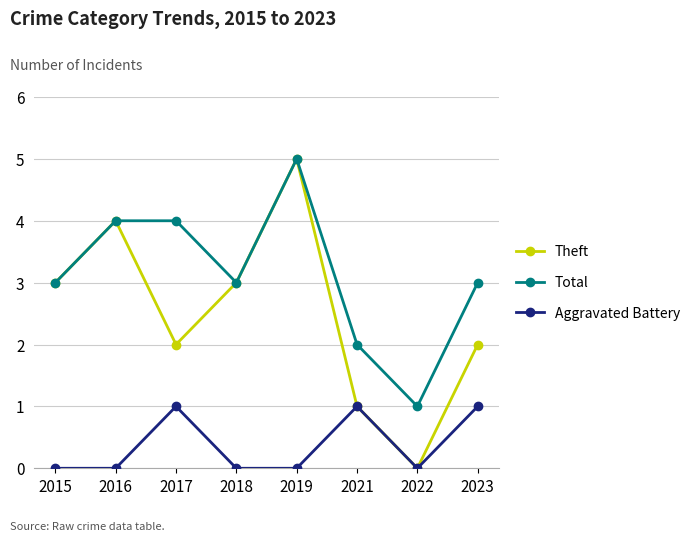

True or false: Total and Aggravated Battery intersect in this chart.

False